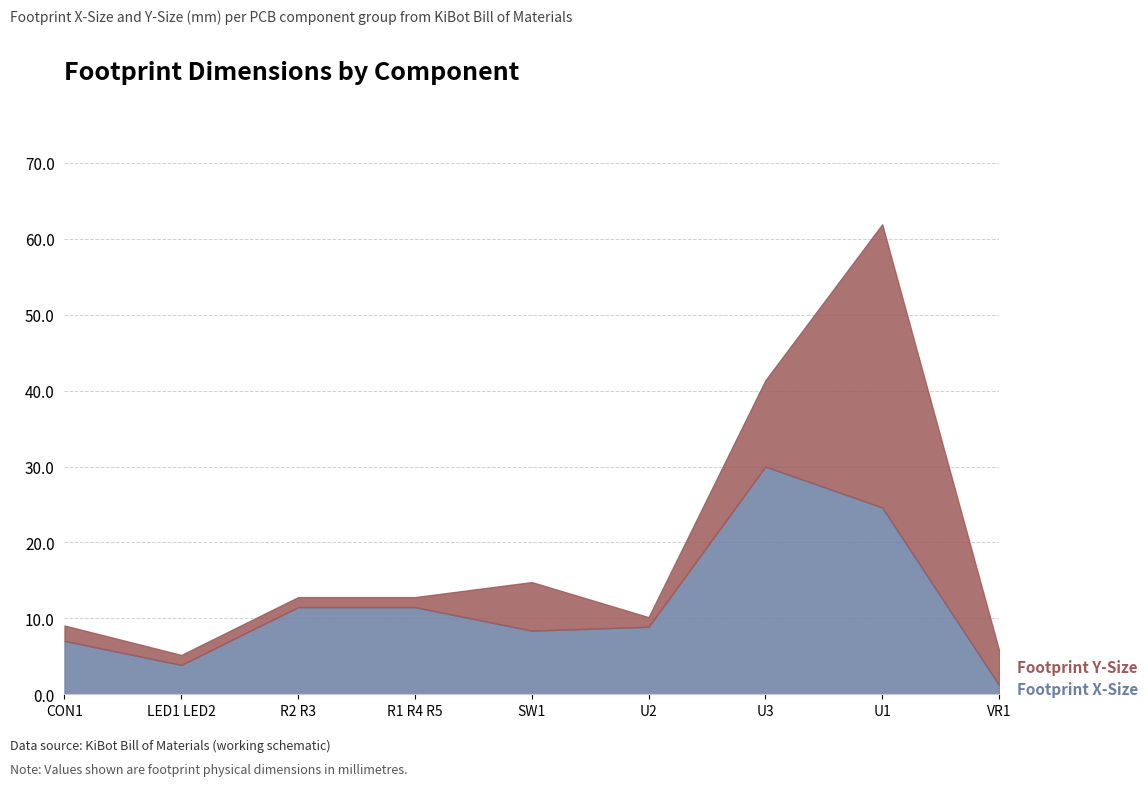

At which category is the sum across all series the highest?

U1